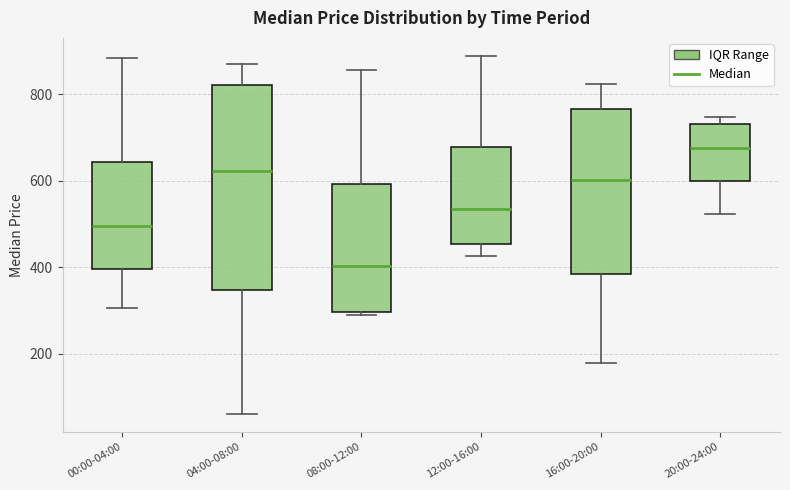

Which box is the tallest, from its lower edge to its upper edge?

04:00-08:00